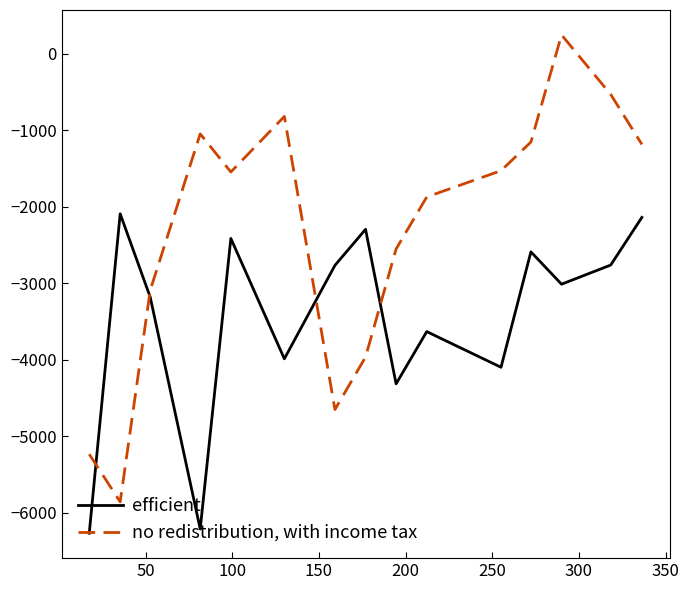

Which series ends up on top after the final intersection of no redistribution, with income tax and efficient?

no redistribution, with income tax